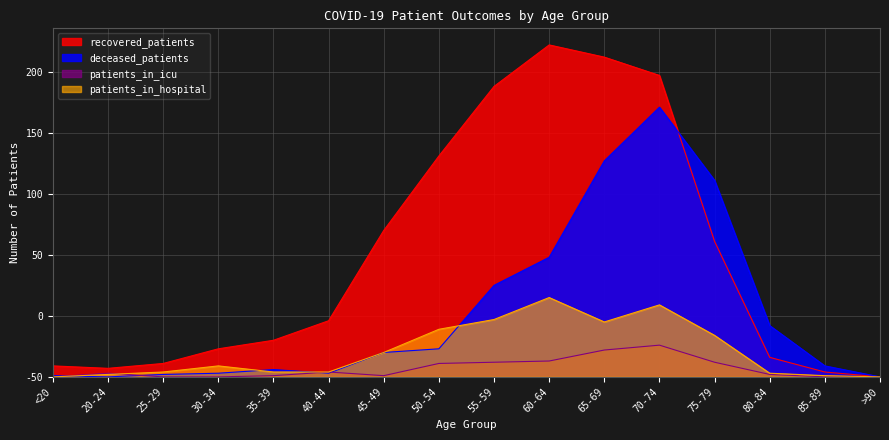

How many lines are shown in the chart?

4